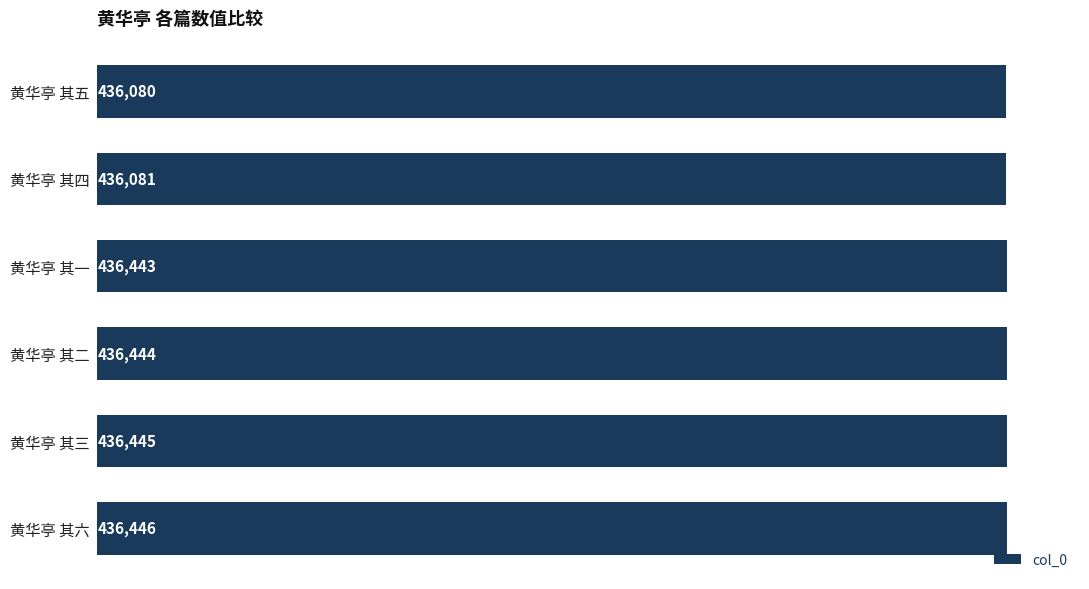

The value at 黄华亭 其四 is 436081. True or false?

True